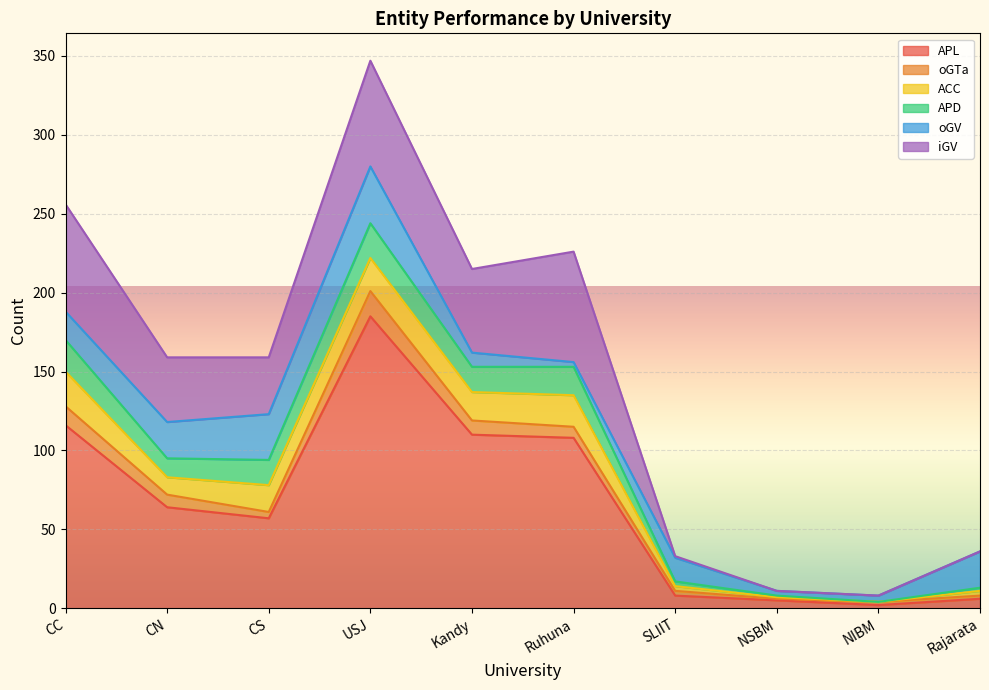

Which series has the largest total across all categories?

APL